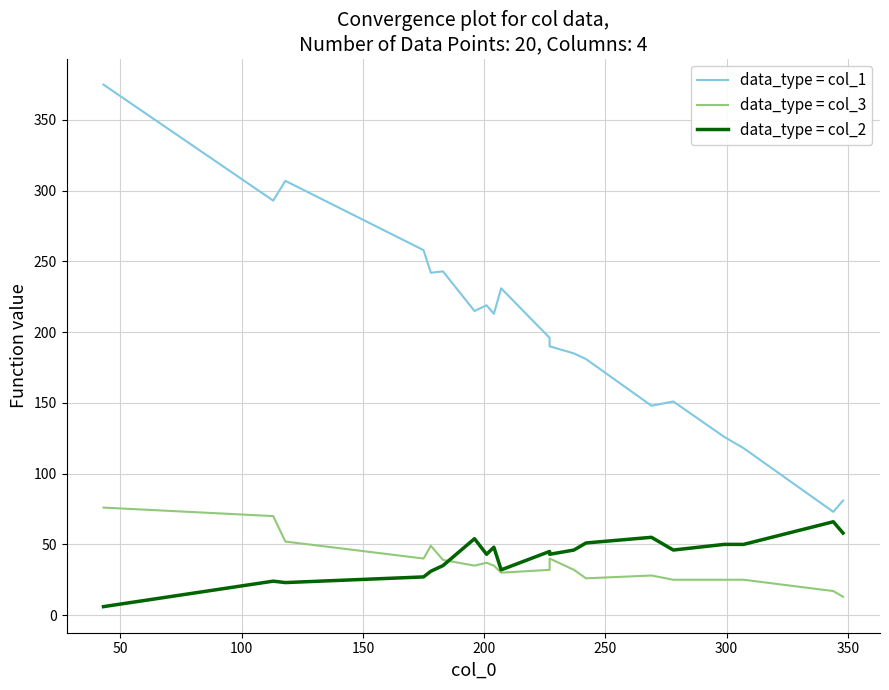

What is the total value across all series at 150?

325